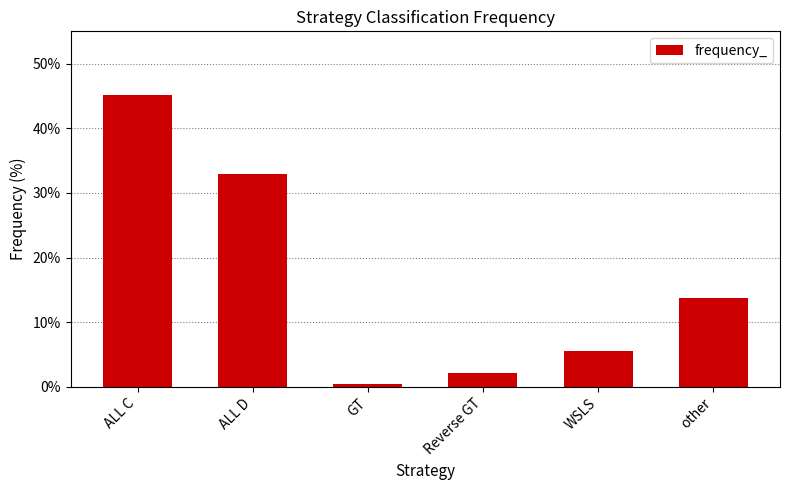

What is the sum of all values?

100.0